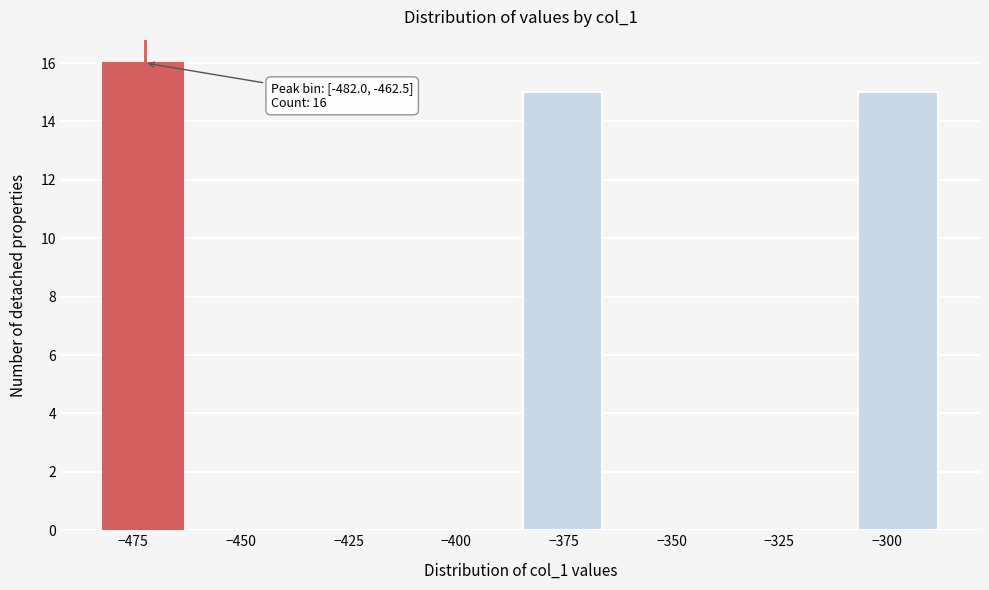

Read against the x-axis, roughly where is the centre of the tallest bar?

-475